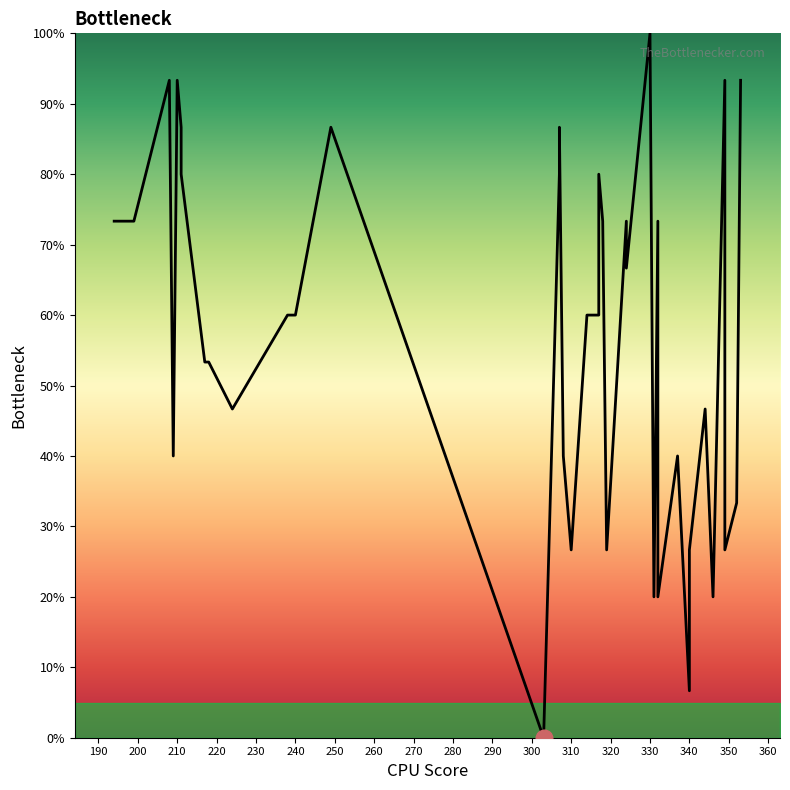

Reading left to right, what are all the values shown in this chart?

73.3	73.3	93.3	40.0	93.3	86.7	80.0	53.3	53.3	46.7	60.0	60.0	60.0	86.7	0.0	80.0	86.7	40.0	26.7	60.0	60.0	80.0	73.3	26.7	73.3	66.7	100.0	20.0	73.3	33.3	20.0	40.0	6.7	26.7	46.7	20.0	93.3	26.7	33.3	93.3